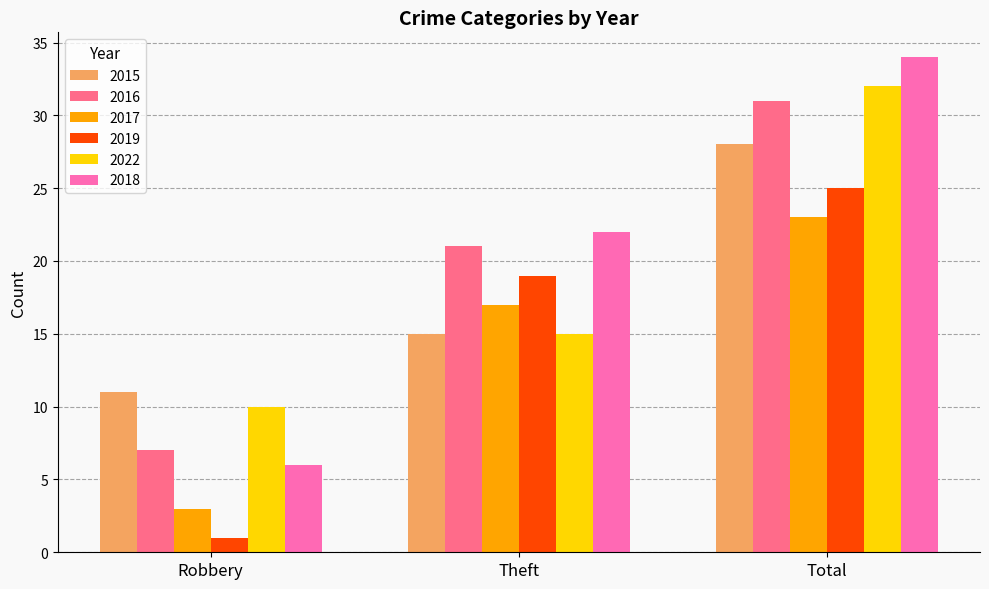

True or false: 2019 has a value of 11 at Total.

False